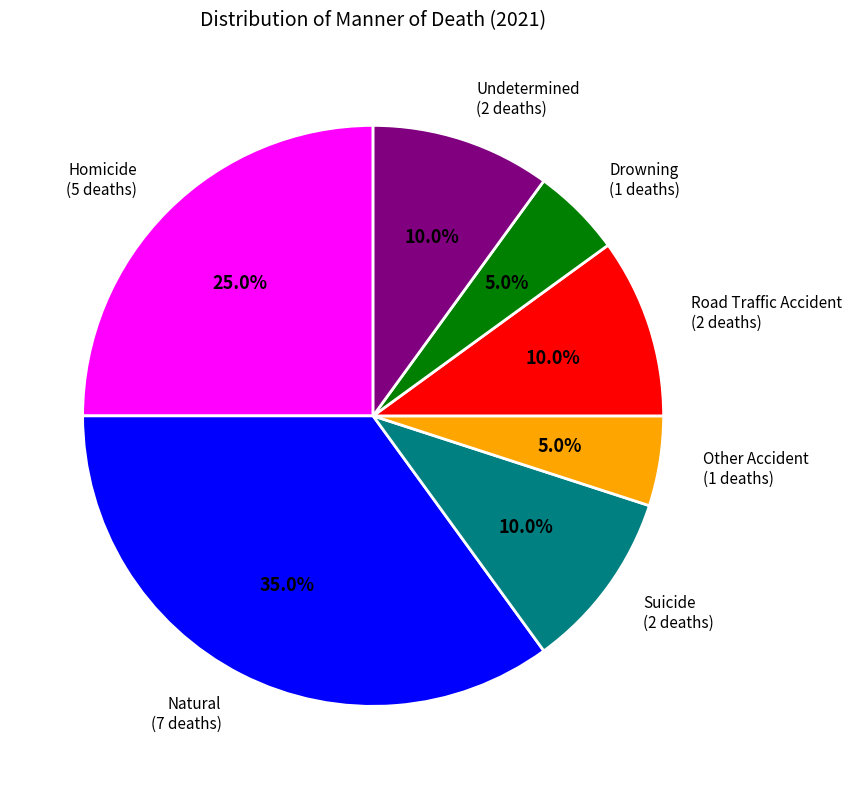

Is there a majority slice in this chart?

No